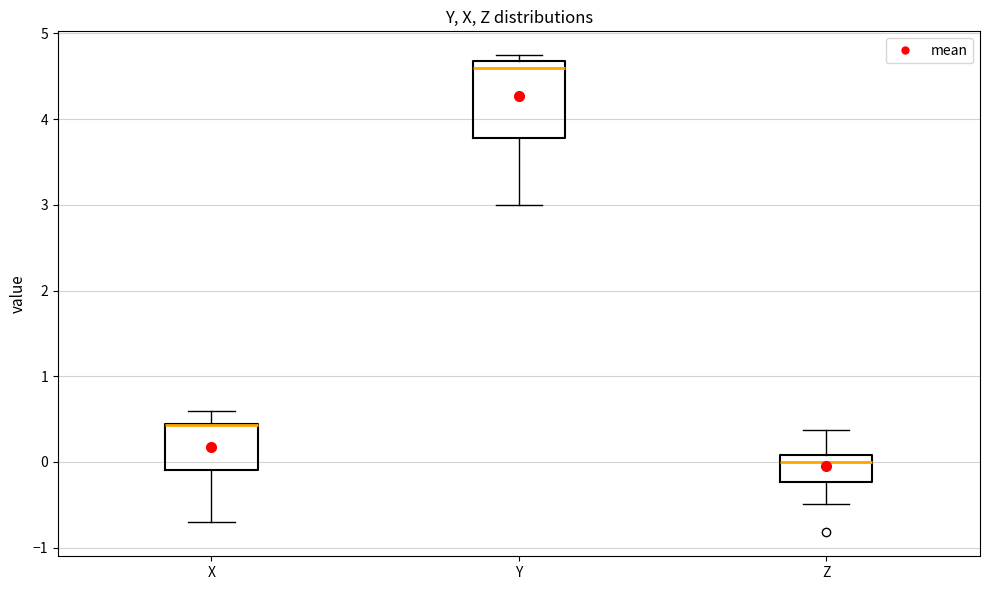

Where is the lower edge of the box for X on the y-axis? The values are not printed on the chart, so give them approximately, as read against the axis.

-0.1